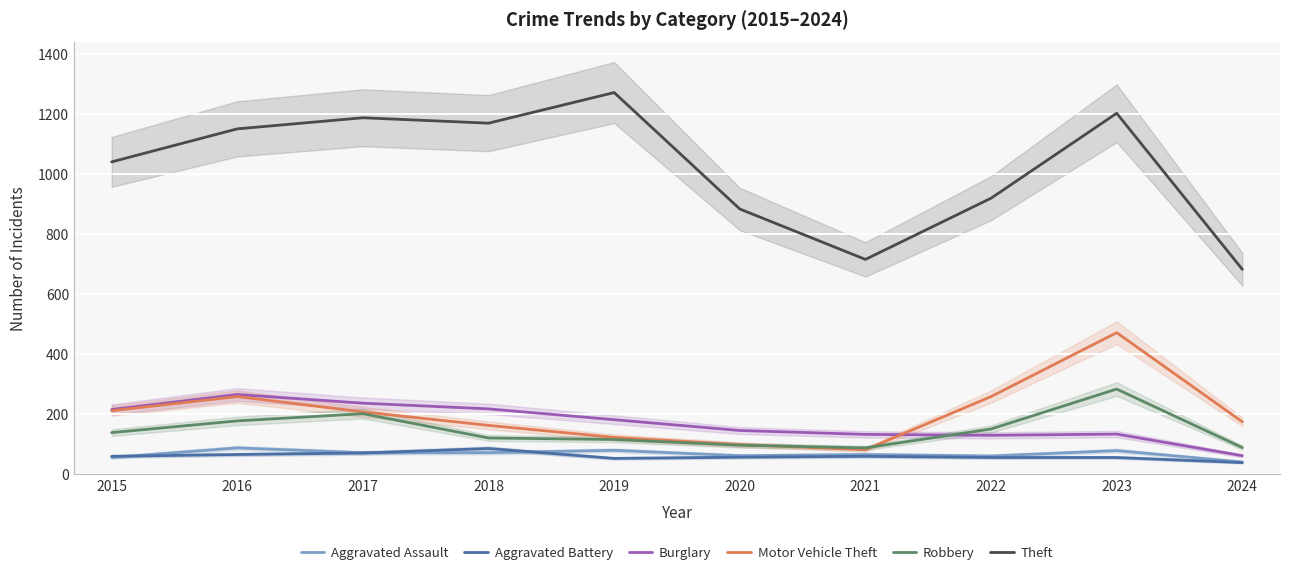

What is the value of the Aggravated Assault point at the 4th from the left?

72